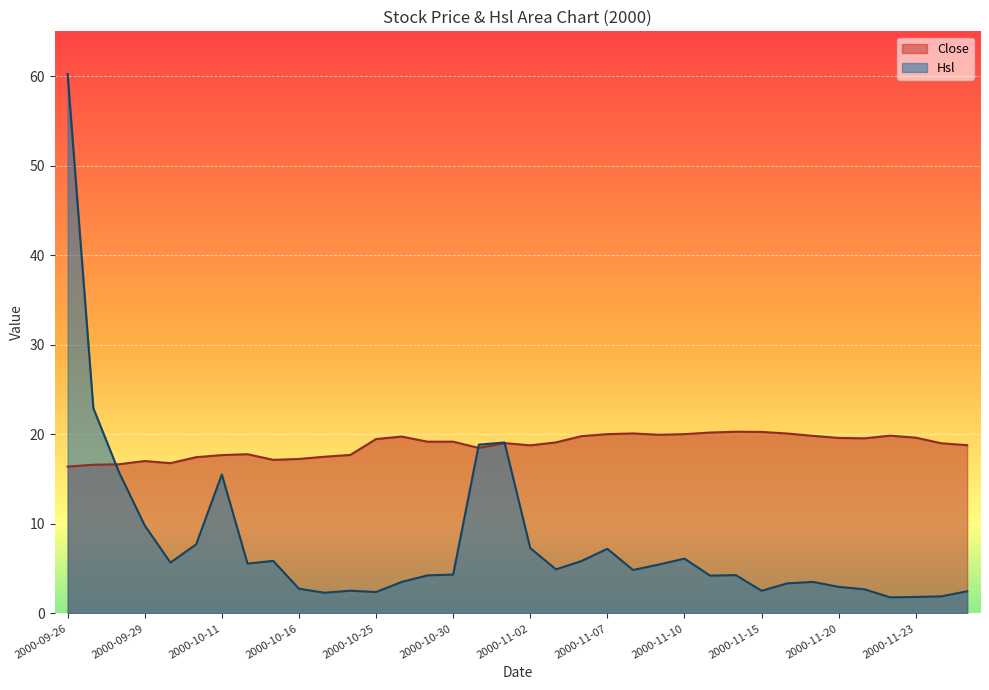

What is the value of the Hsl point at the 10th from the left?

2.8